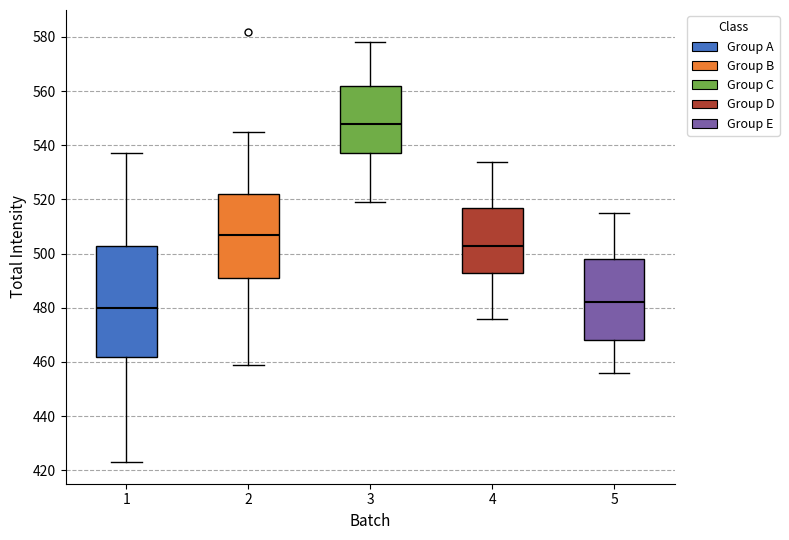

Reading left to right, read every box against the y-axis: the position of its median line, the range the box covers, and the ends of its whiskers. The values are not printed on the chart, so give them approximately, as read against the axis.

1: median 480, box 462 to 504, whiskers 424 to 538
2: median 508, box 492 to 522, whiskers 460 to 546
3: median 548, box 538 to 562, whiskers 520 to 578
4: median 504, box 494 to 518, whiskers 476 to 534
5: median 482, box 468 to 498, whiskers 456 to 516